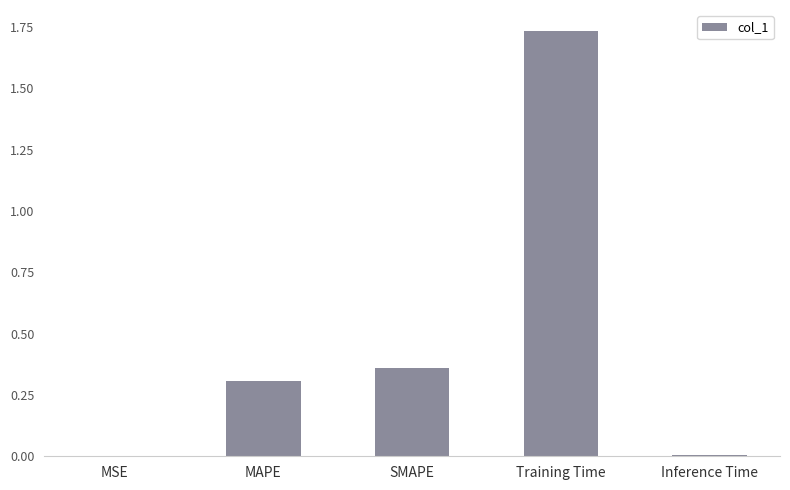

The value at SMAPE is 0.6. True or false?

False